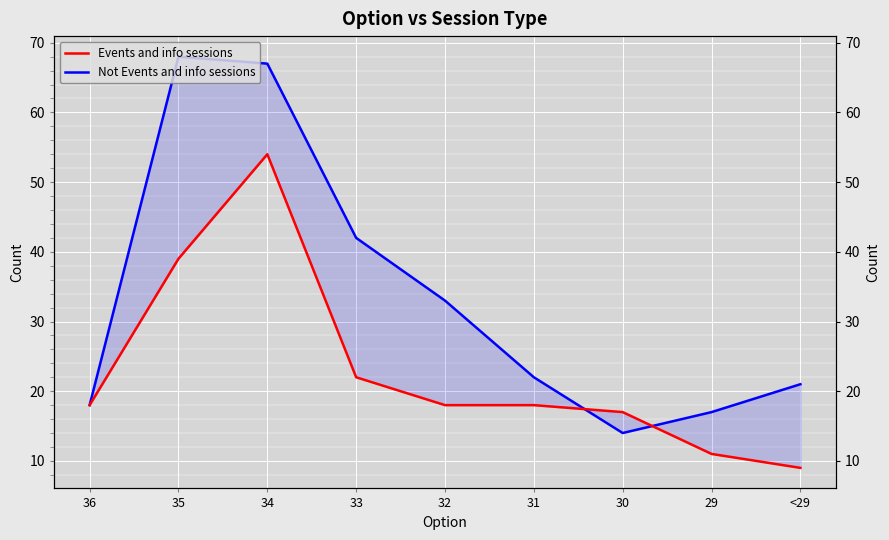

At which category is the sum across all series the highest?

34